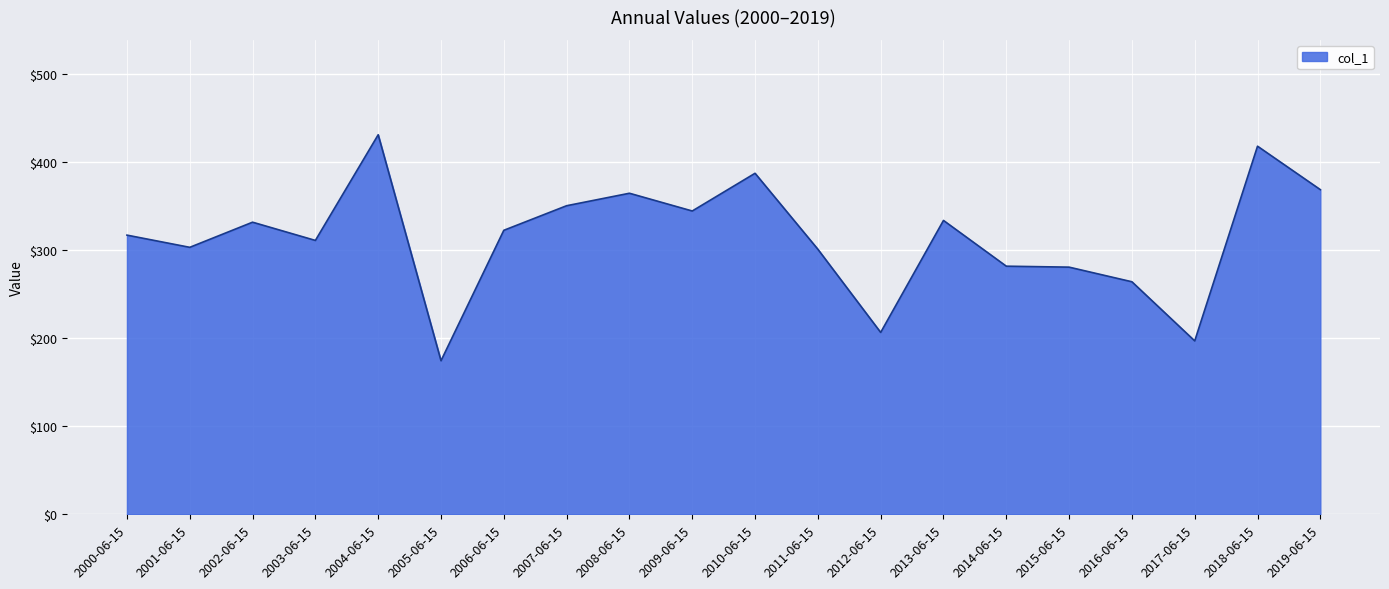

The value at 2014-06-15 is 281.5. True or false?

True